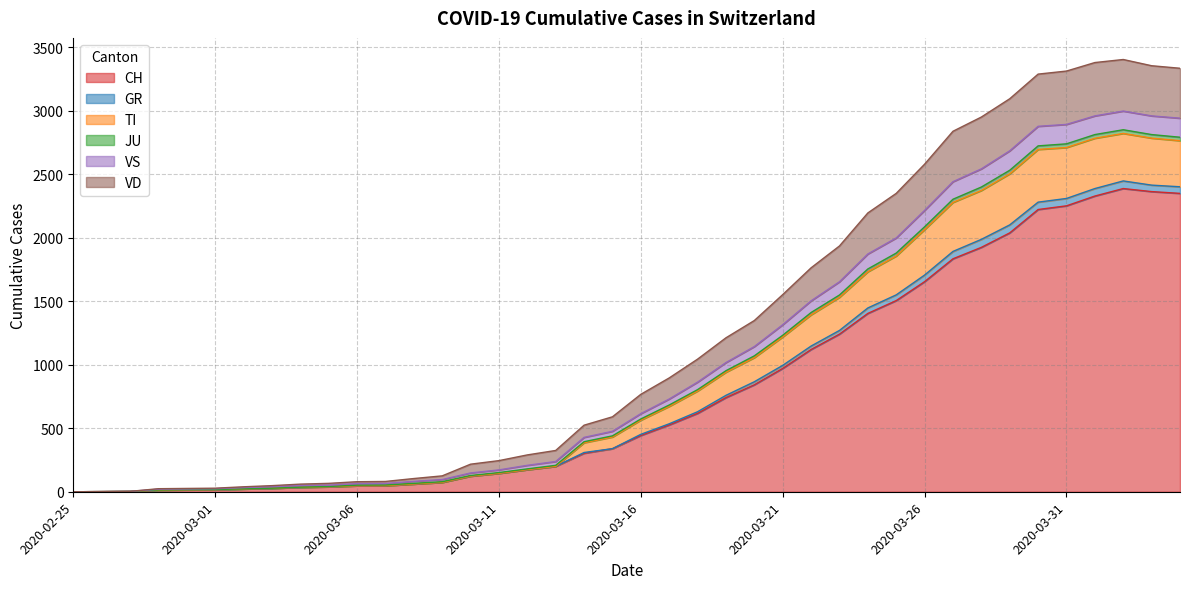

At how many categories does at least one series exceed 2619?

9